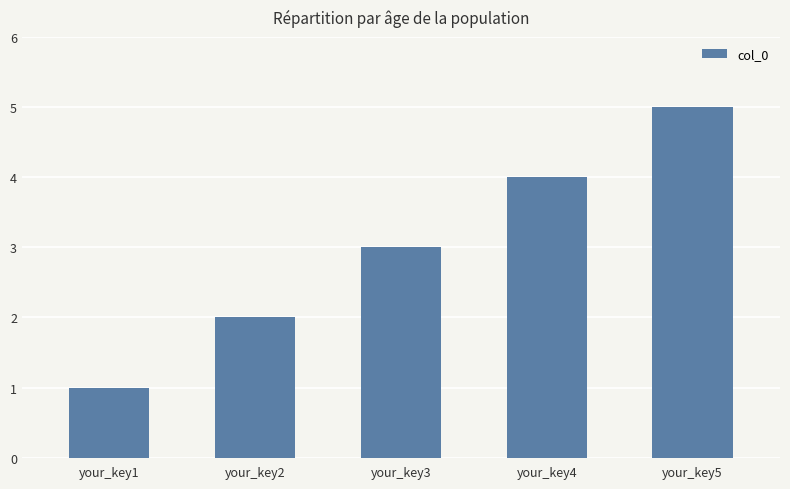

What is the value of the 1st bar from the left?

1